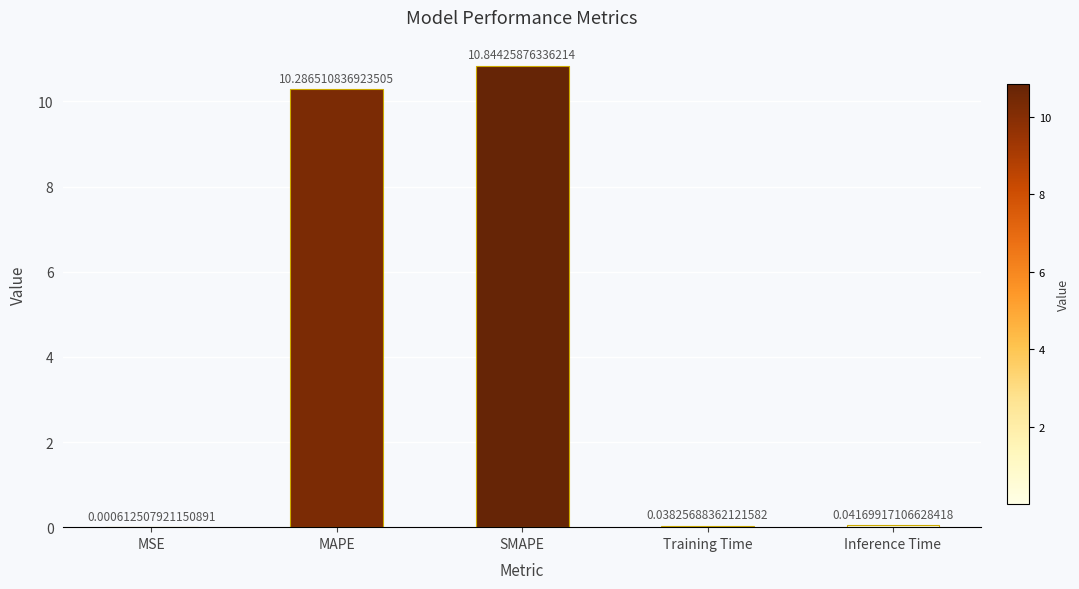

What is the change in value from SMAPE to Inference Time?

-10.8